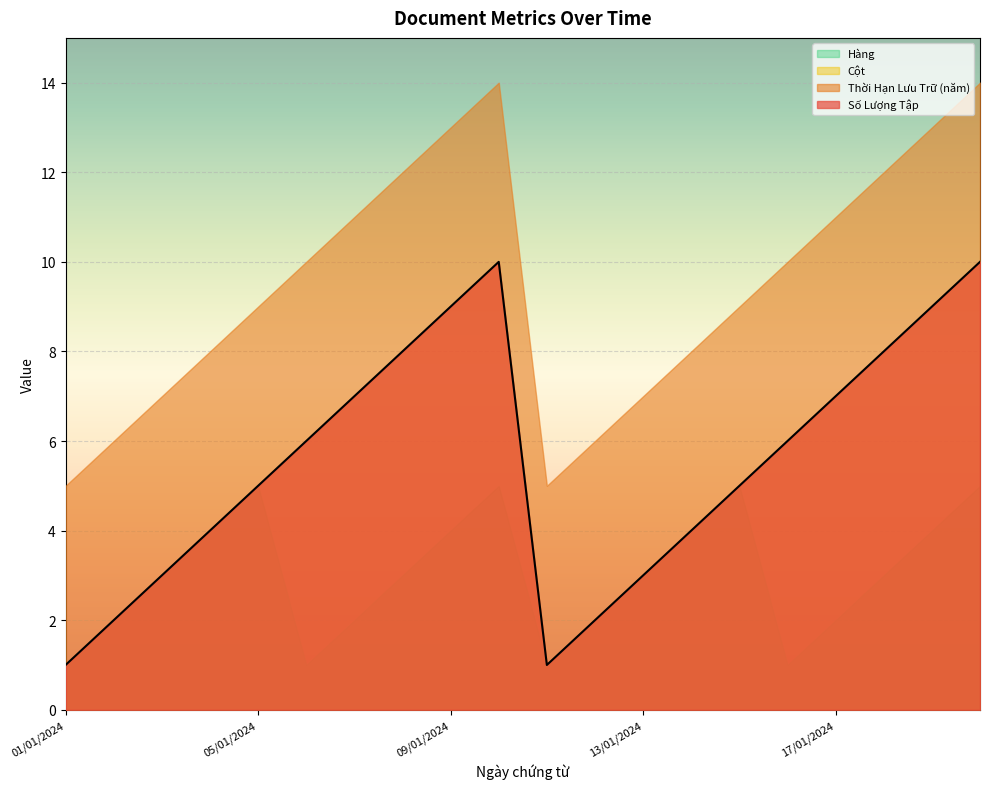

True or false: Thời Hạn Lưu Trữ (năm) and Hàng intersect in this chart.

False